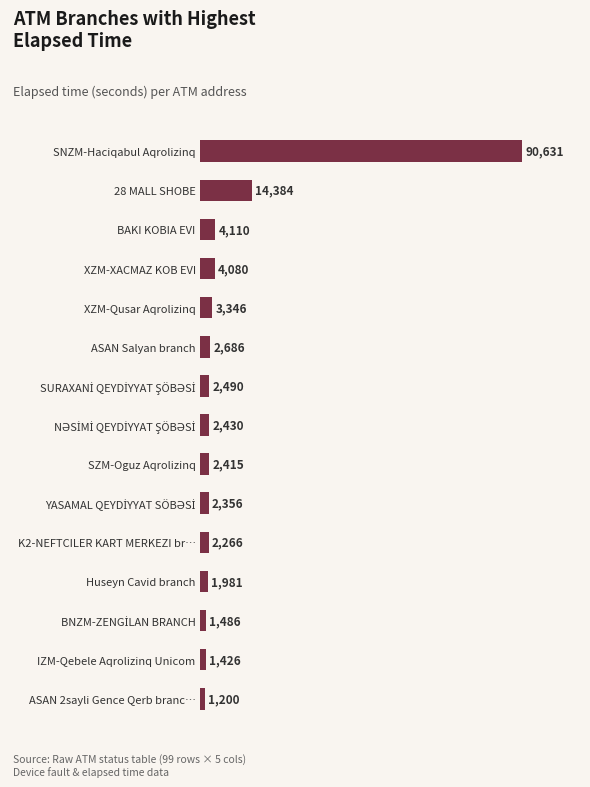

What is the smallest value displayed?

1200